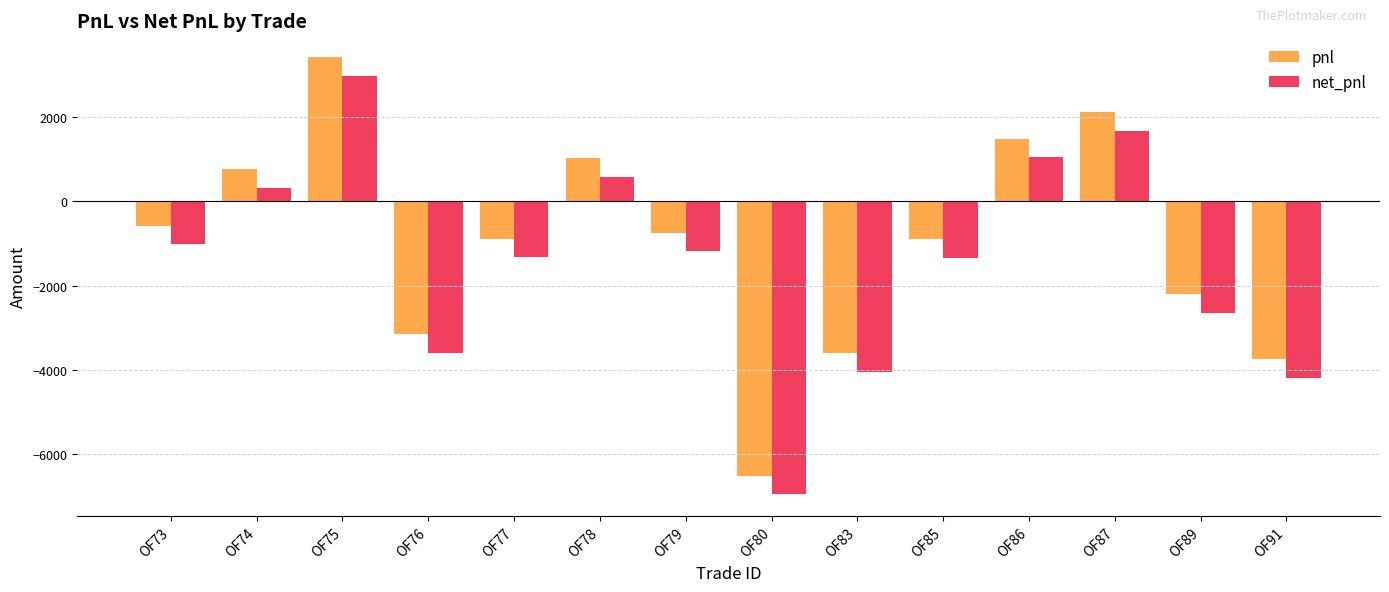

Which series has the largest range (max minus min)?

net_pnl